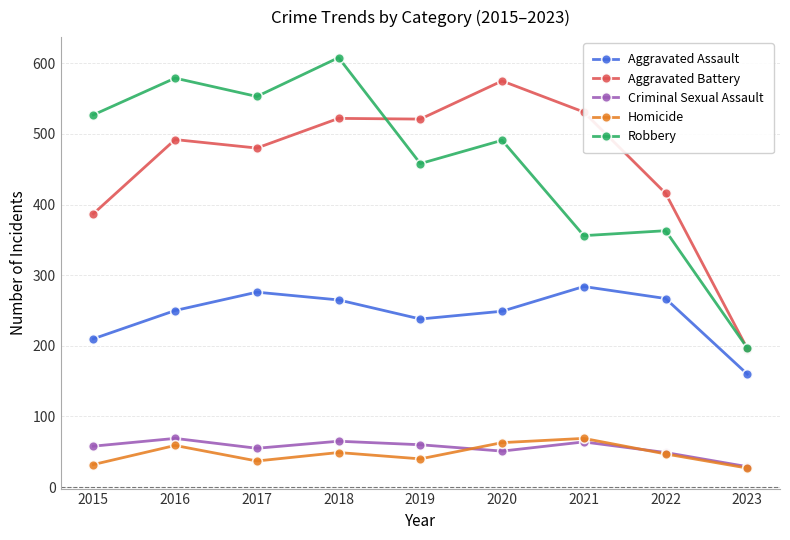

At which category is the sum across all series the highest?

2018